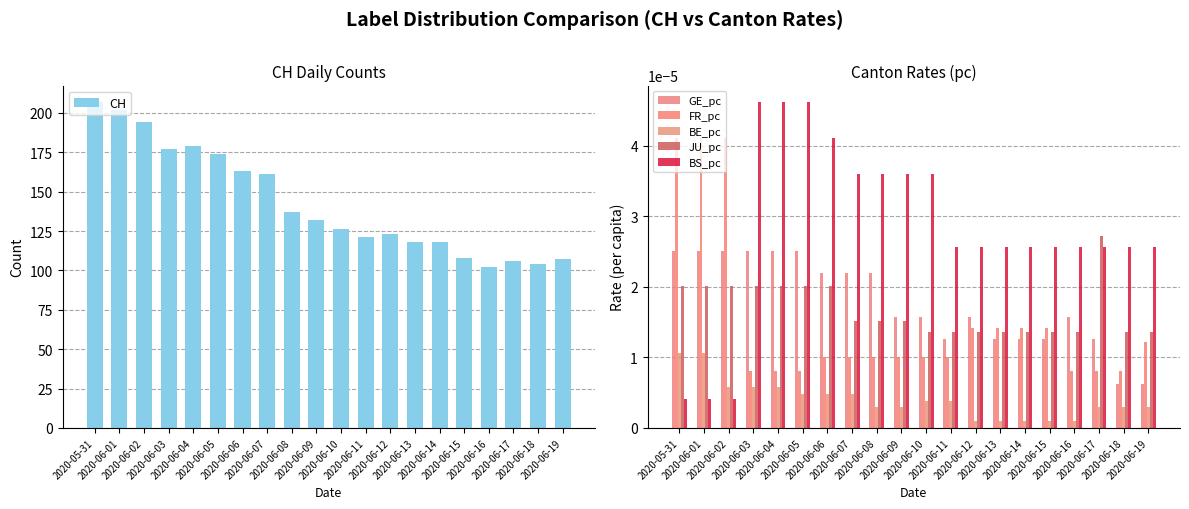

Is the value of CH at 2020-06-06 greater than the value of BS_pc at 2020-06-16?

Yes